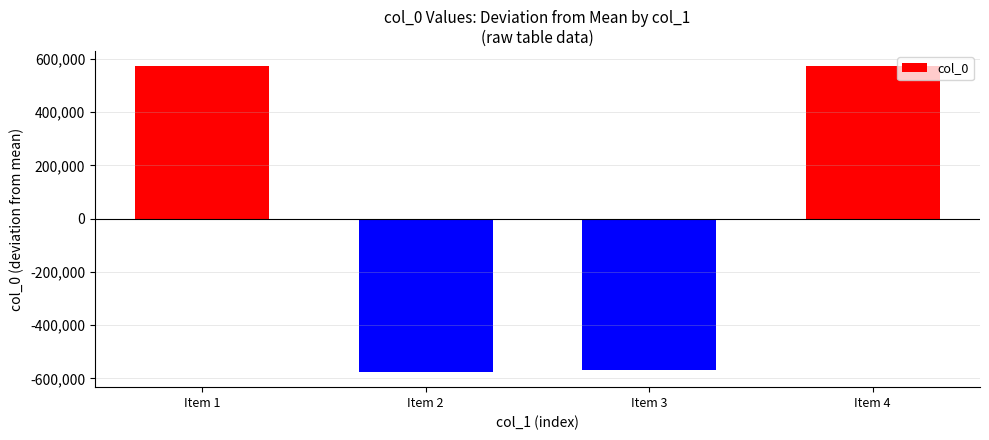

What is the approximate value at Item 1?

572851.8